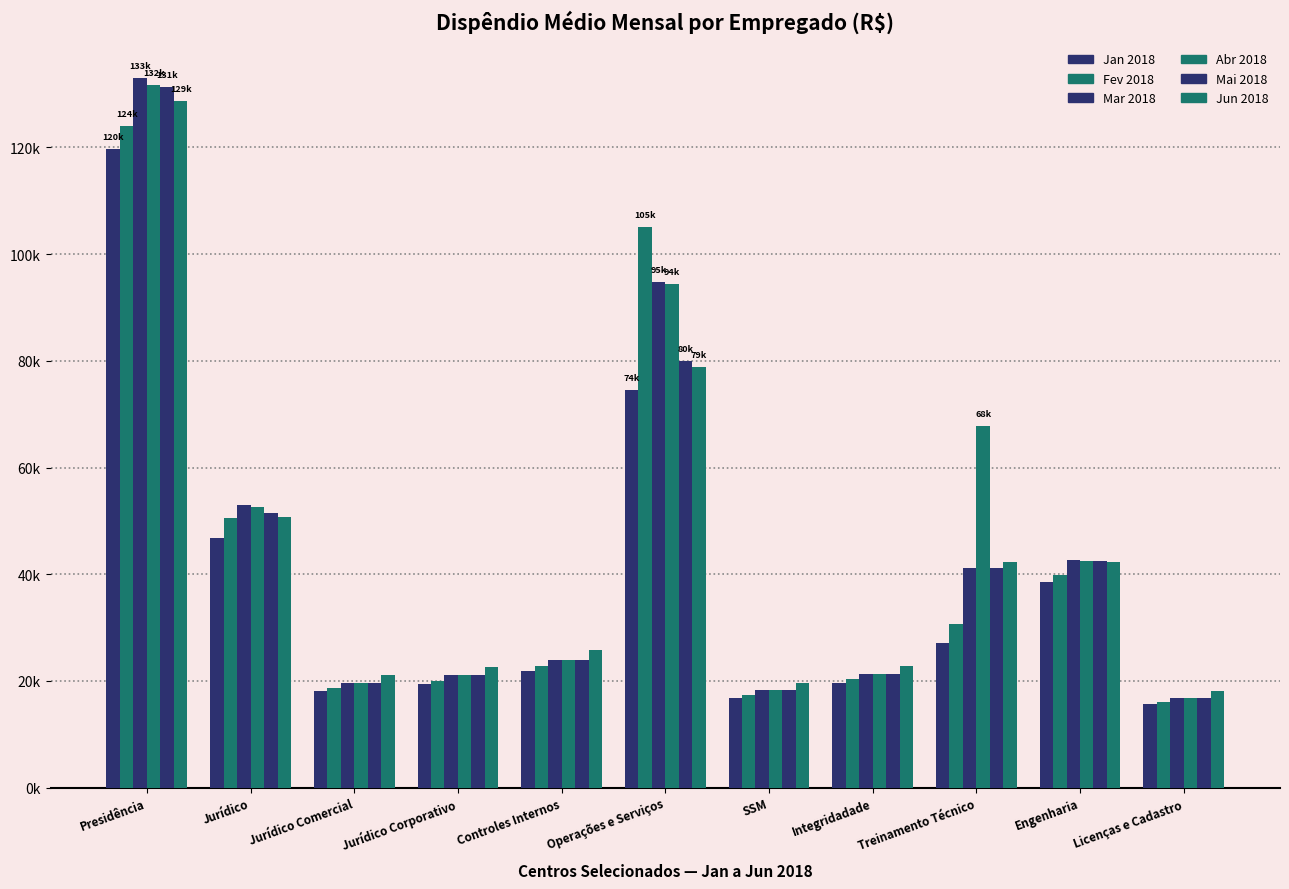

Does the chart contain stacked bars?

No